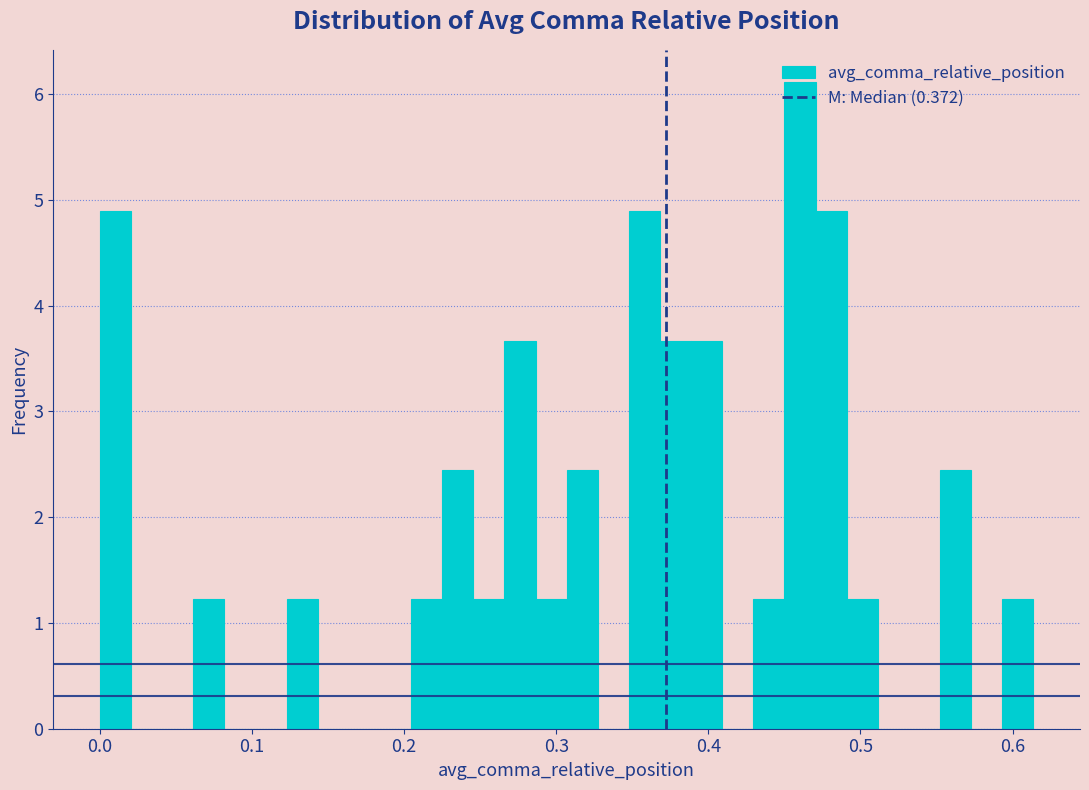

Around what value on the x-axis is the tallest bar? Give the approximate position of its centre, as read against the axis.

0.46